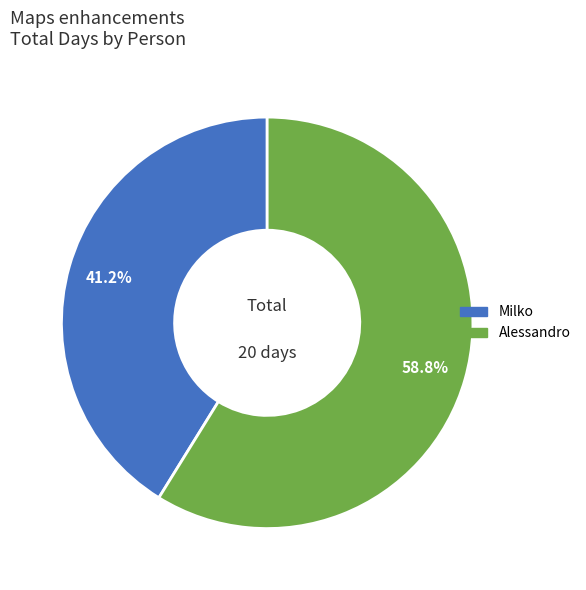

What is the smallest slice in the pie chart?

Milko